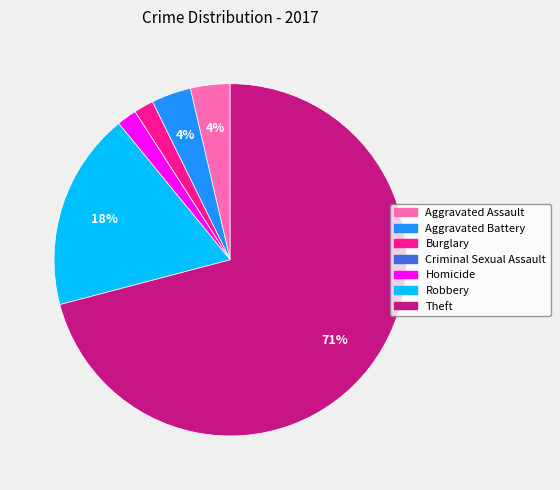

To the nearest percent, what portion does Burglary represent?

2%